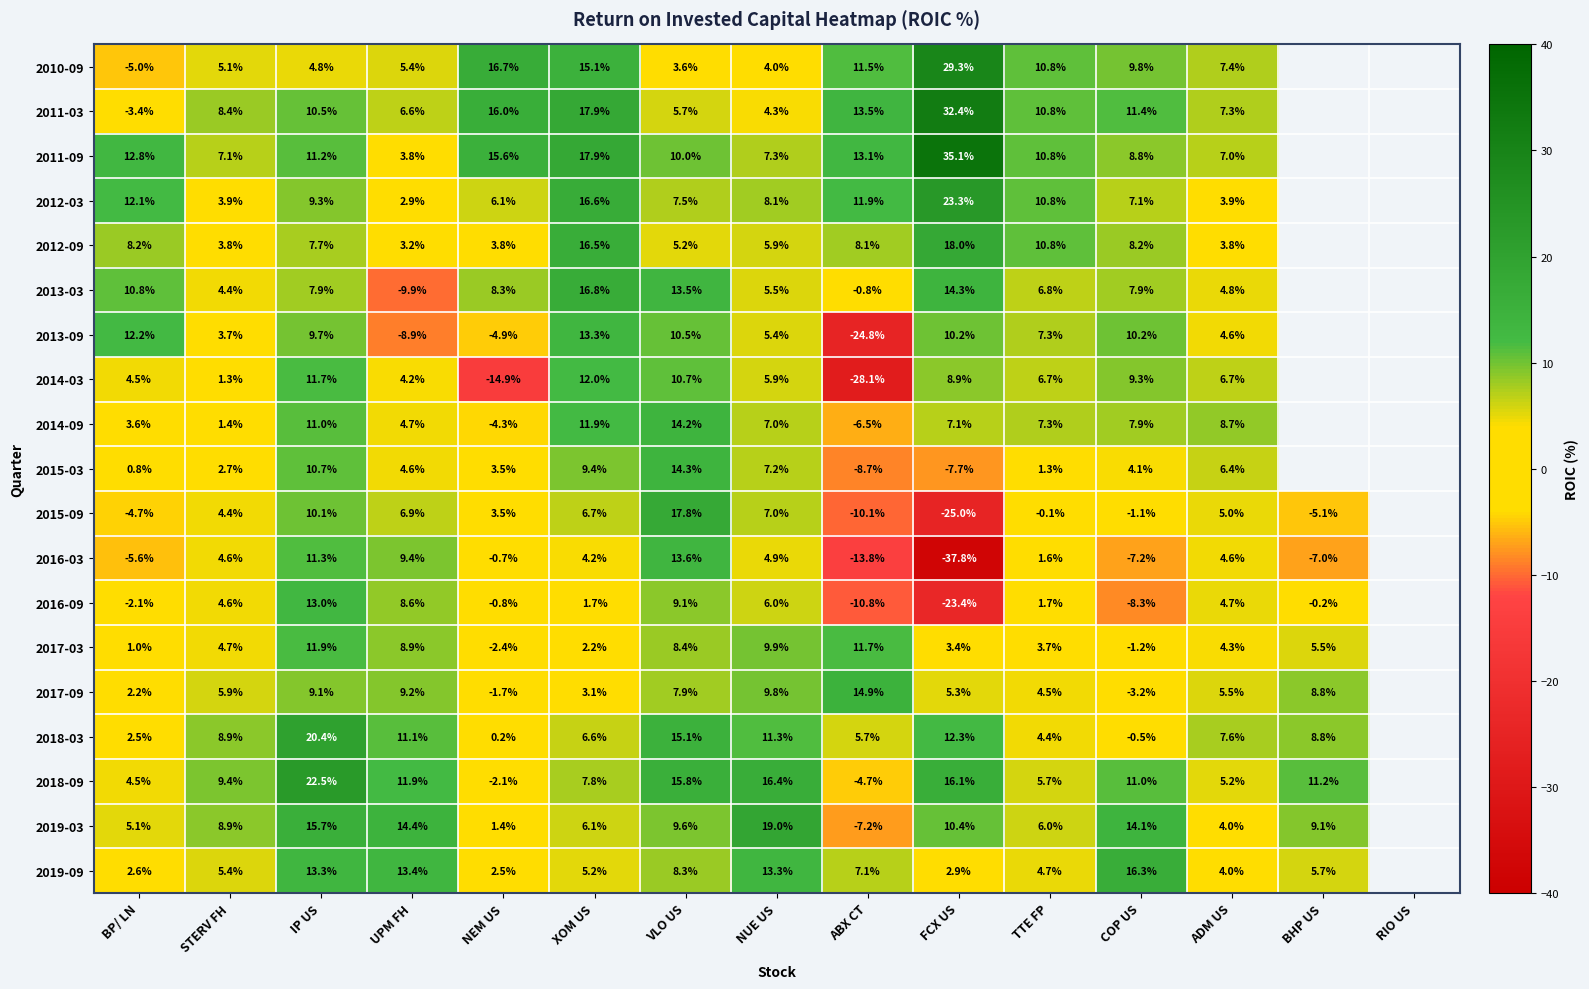

What is the difference between the highest and lowest values at ABX CT?

43.0